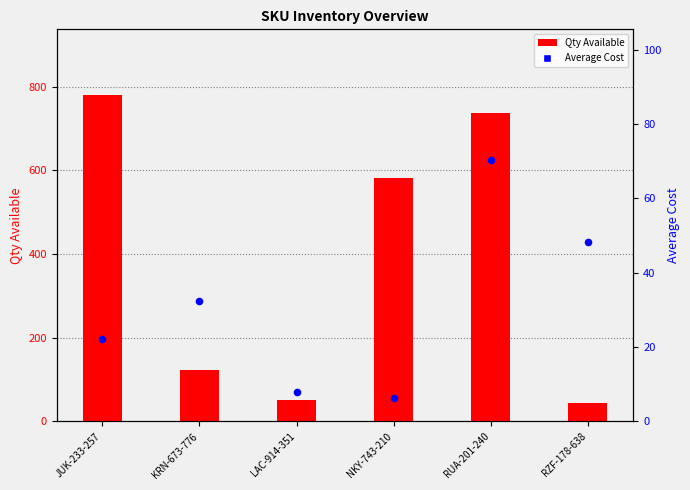

Which series has the largest Y range (max minus min)?

Qty Available